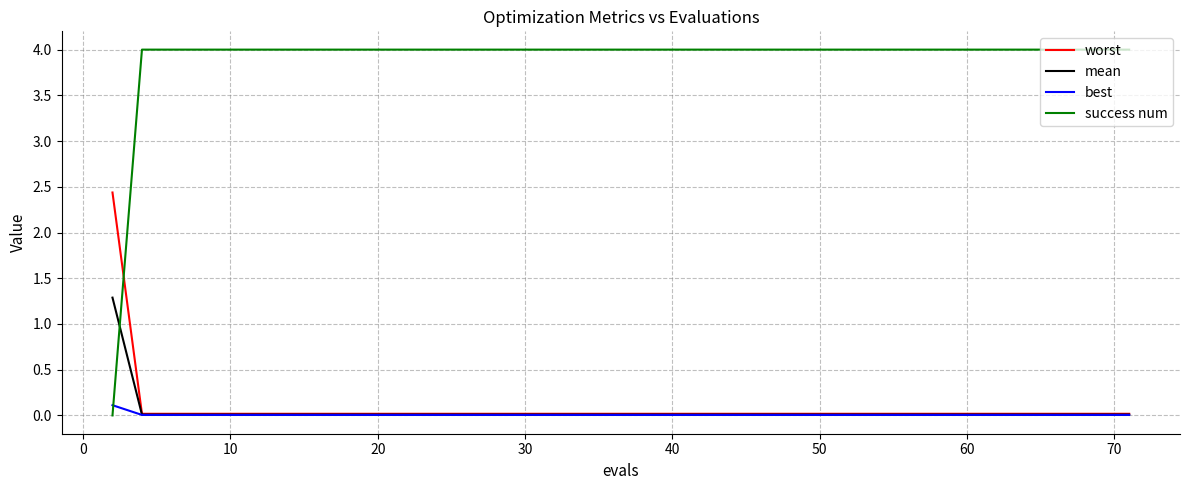

Which series ends up on top after the final intersection of worst and success num?

success num